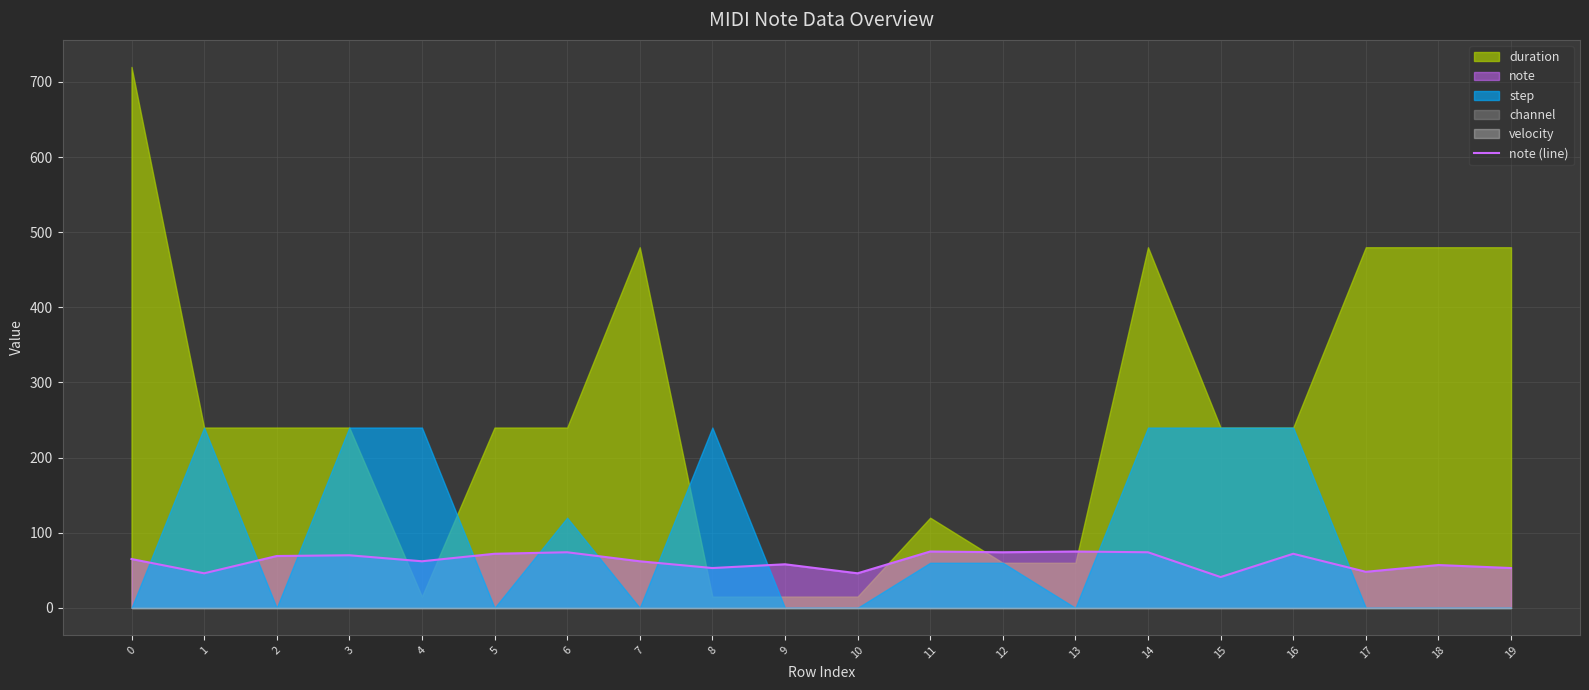

What is the difference between the maximum and minimum values?

34